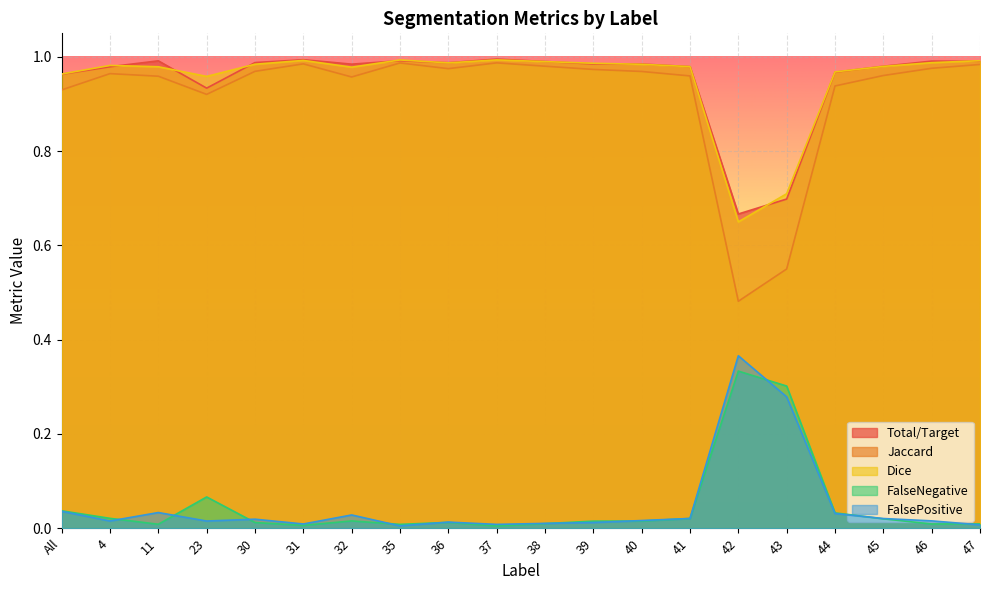

Reading right to left, list all the values displayed in this chart.

Total/Target: 1.0	1.0	1.0	1.0	0.7	0.7	1.0	1.0	1.0	1.0	1.0	1.0	1.0	1.0	1.0	1.0	0.9	1.0	1.0	1.0
Jaccard: 1.0	1.0	1.0	0.9	0.6	0.5	1.0	1.0	1.0	1.0	1.0	1.0	1.0	1.0	1.0	1.0	0.9	1.0	1.0	0.9
Dice: 1.0	1.0	1.0	1.0	0.7	0.7	1.0	1.0	1.0	1.0	1.0	1.0	1.0	1.0	1.0	1.0	1.0	1.0	1.0	1.0
FalseNegative: 0.0	0.0	0.0	0.0	0.3	0.3	0.0	0.0	0.0	0.0	0.0	0.0	0.0	0.0	0.0	0.0	0.1	0.0	0.0	0.0
FalsePositive: 0.0	0.0	0.0	0.0	0.3	0.4	0.0	0.0	0.0	0.0	0.0	0.0	0.0	0.0	0.0	0.0	0.0	0.0	0.0	0.0